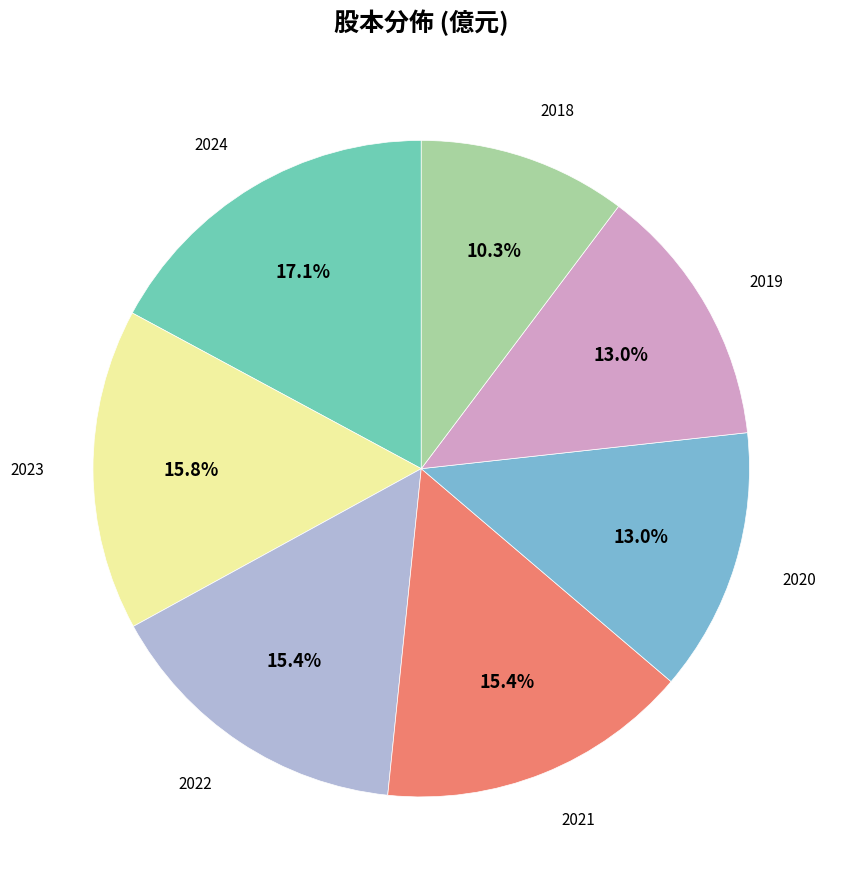

Does any single category account for the majority?

No